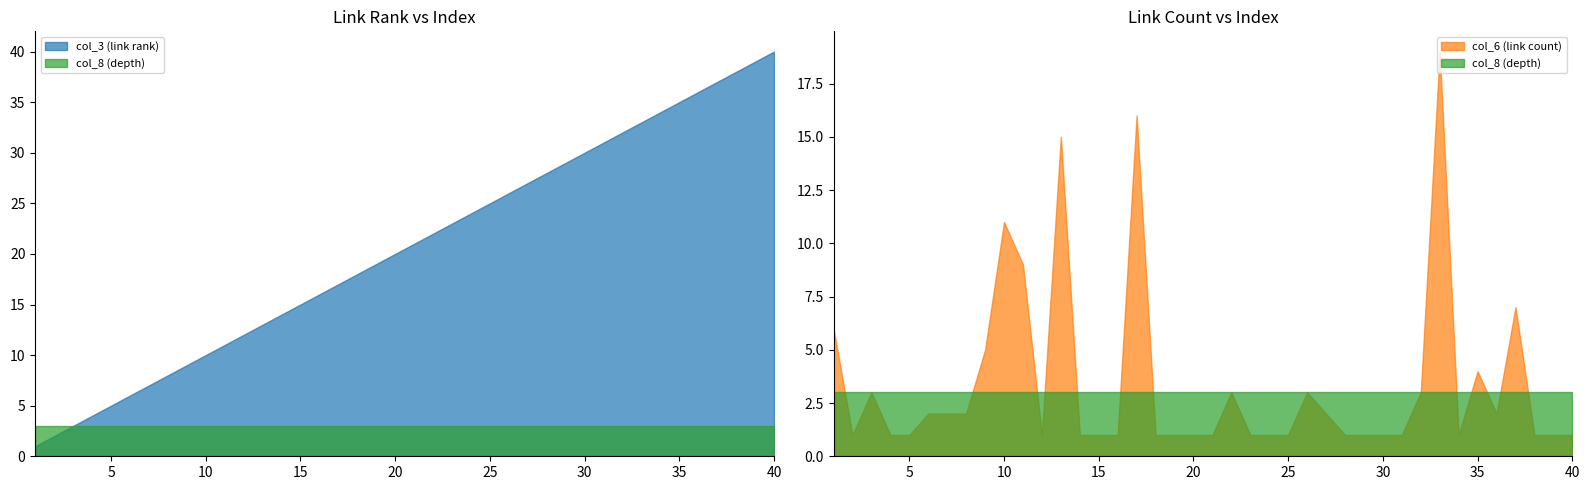

Which series has the largest total across all categories?

col_3 (link rank)